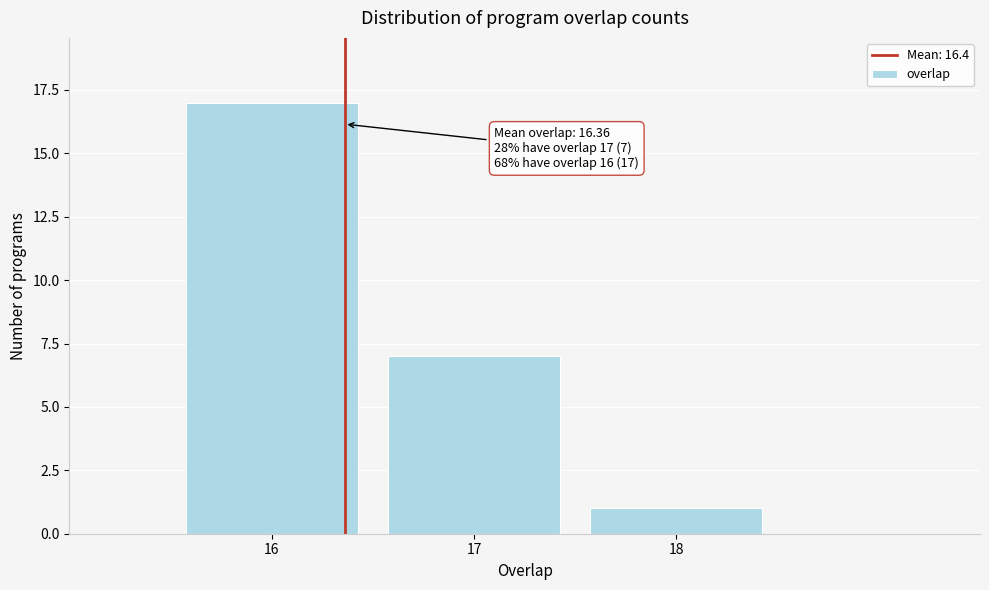

Reading left to right, extract all data points from this chart.

17	7	1